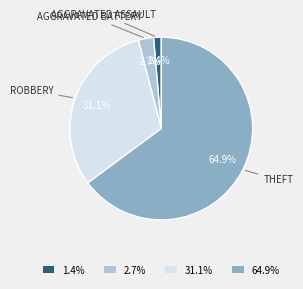

Which has a higher value, 2.7% or 64.9%?

64.9%